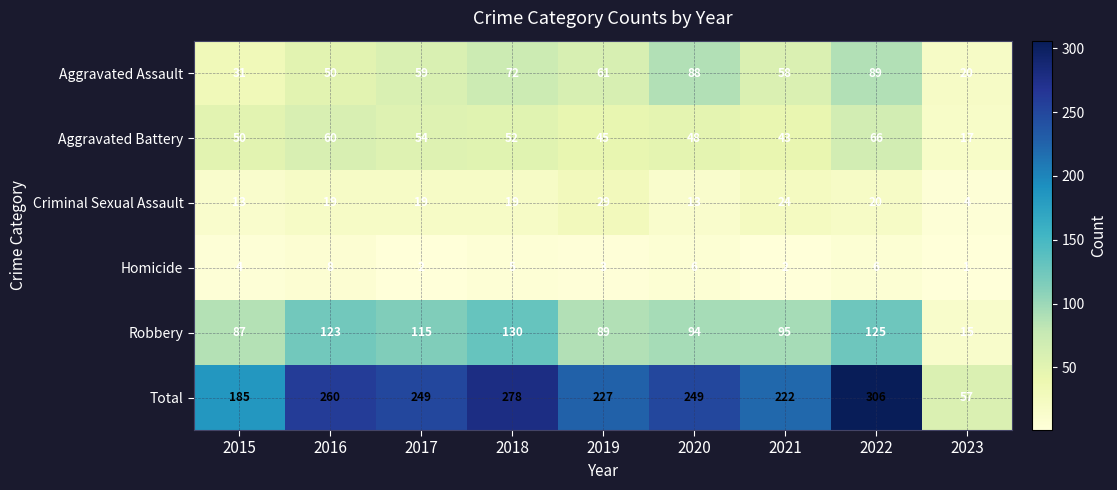

Rank the series by their maximum value, from lowest to highest.

Homicide, Criminal Sexual Assault, Aggravated Battery, Aggravated Assault, Robbery, Total